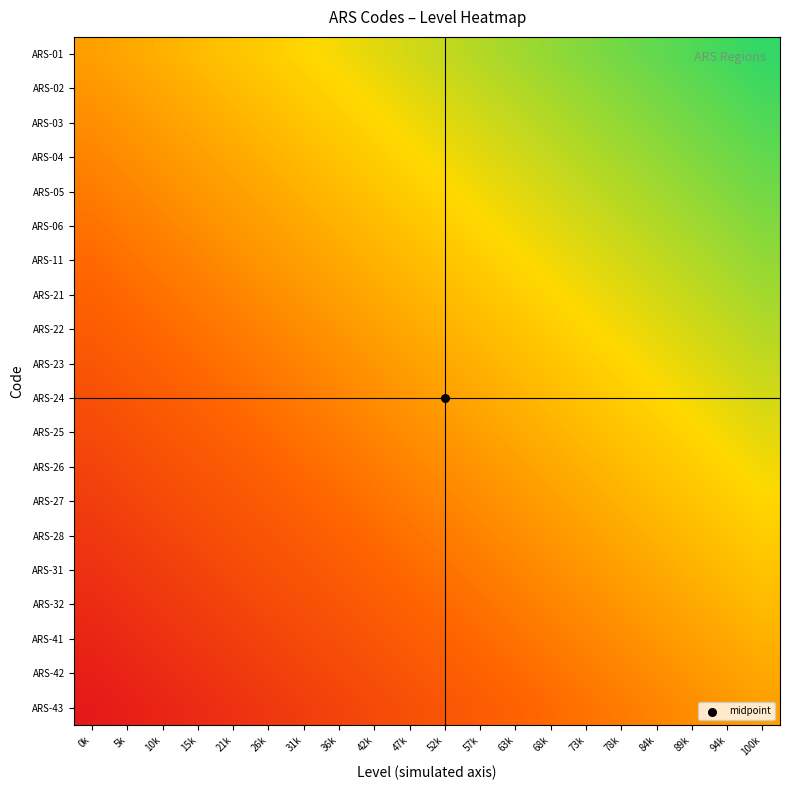

At which category is the sum across all series the highest?

100k